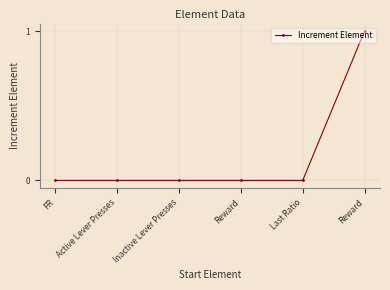

Is it true that the value at Active Lever Presses is 0?

True